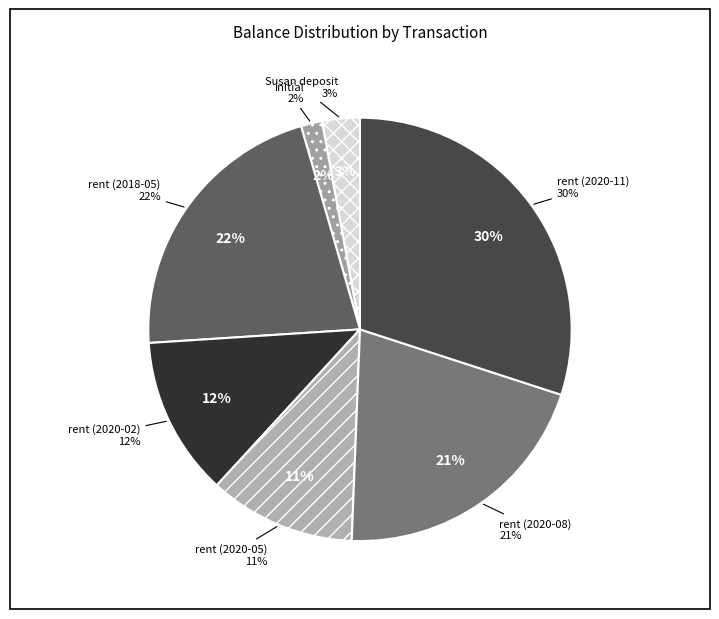

Does initial account for over 50% of the chart?

No